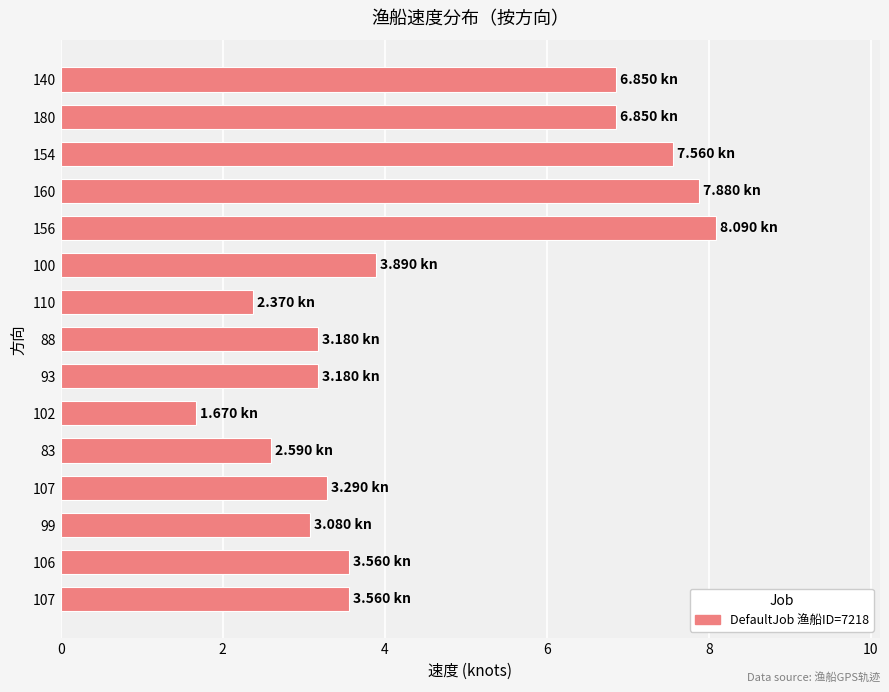

How many data points does each series have?

15